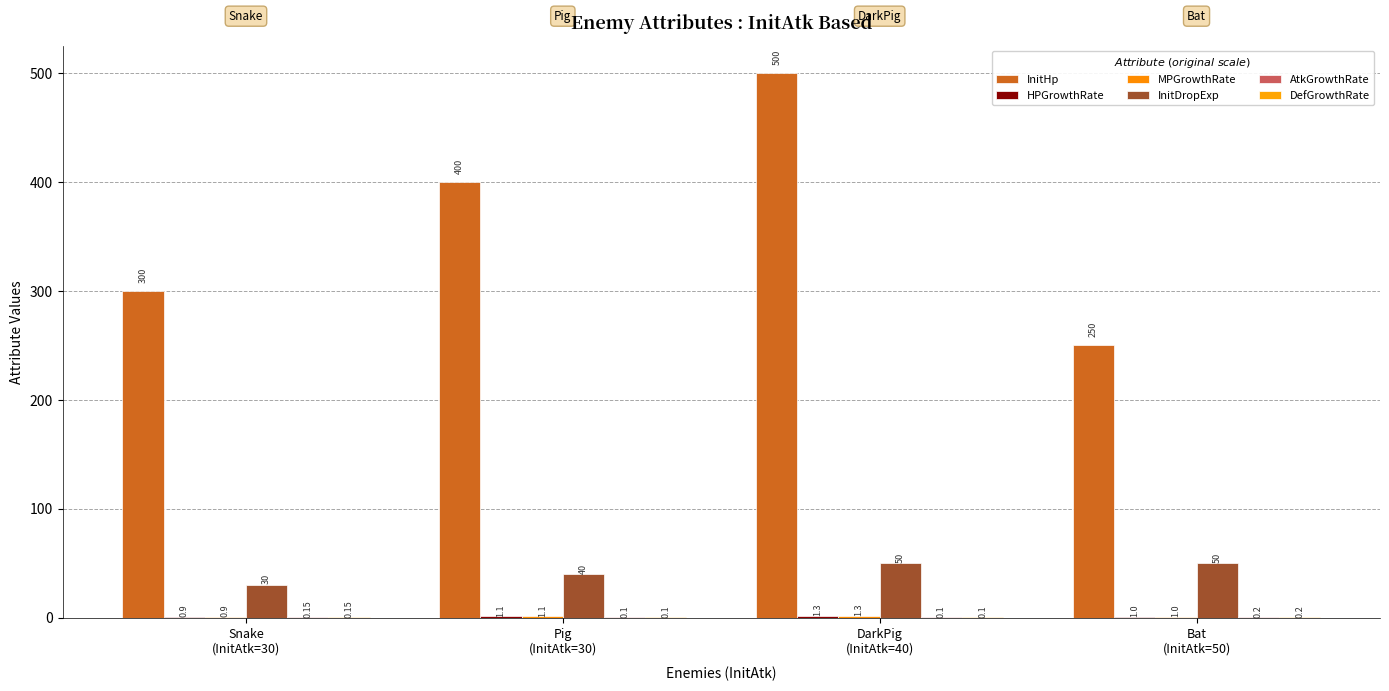

What is the maximum value shown in the chart?

500.0